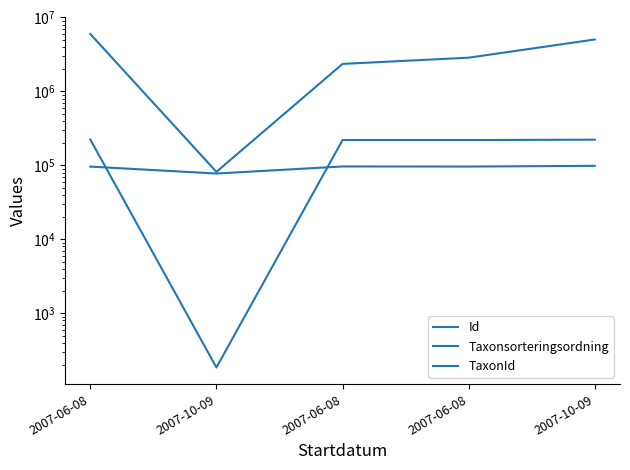

After their last crossing, which series has the higher values: Taxonsorteringsordning or TaxonId?

TaxonId